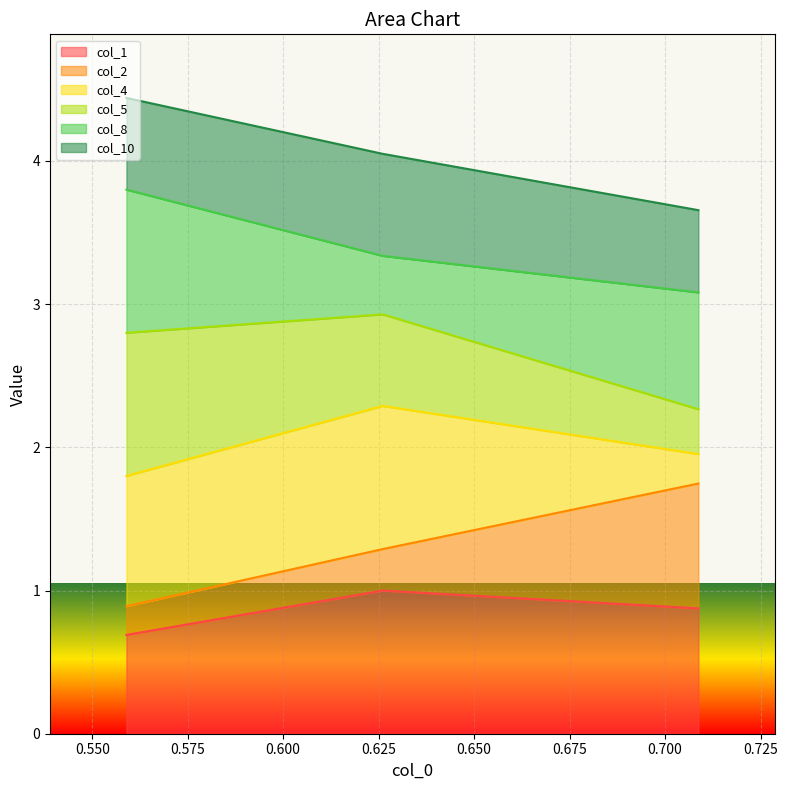

Which label corresponds to the largest value in the chart?

0.558951635834853